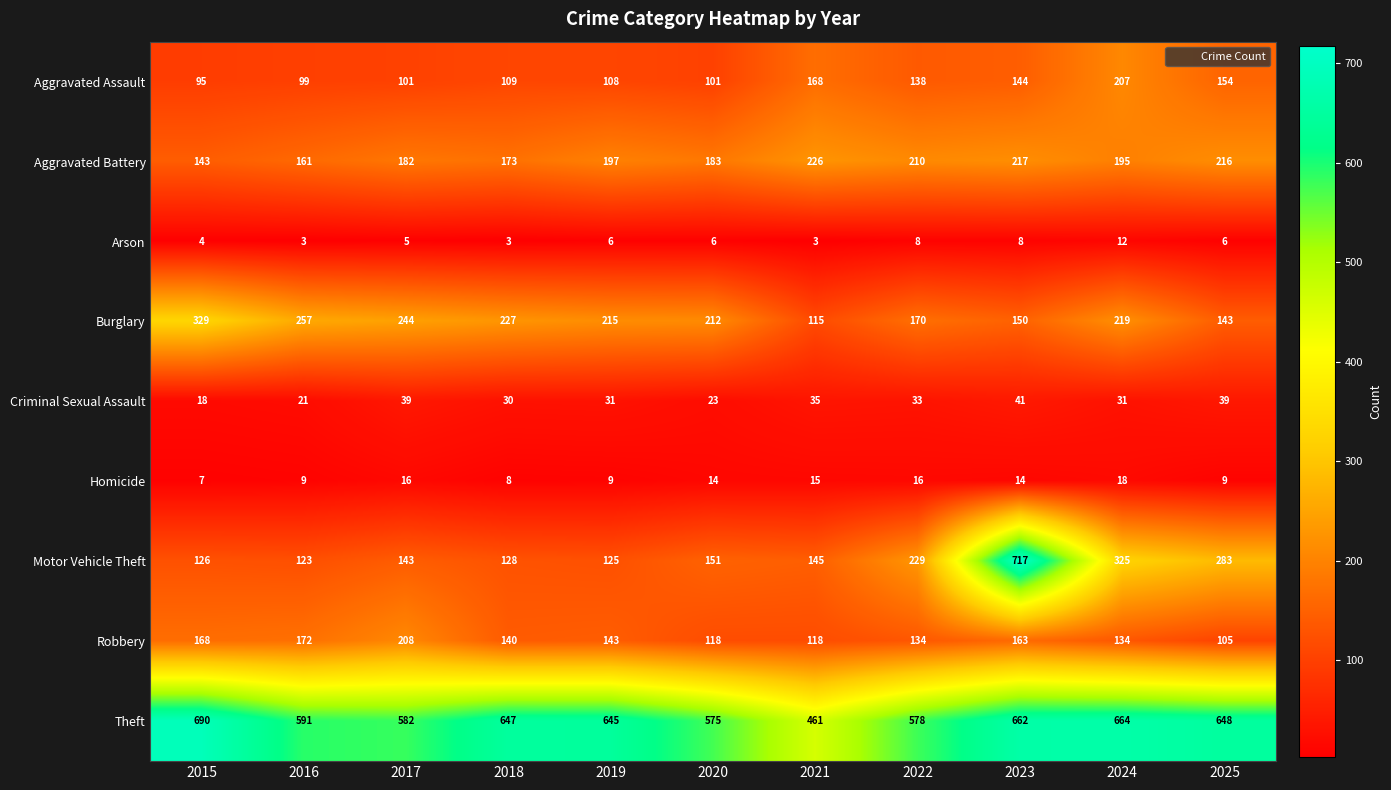

Rank the series at 2022 from highest to lowest value.

Theft, Motor Vehicle Theft, Aggravated Battery, Burglary, Aggravated Assault, Robbery, Criminal Sexual Assault, Homicide, Arson